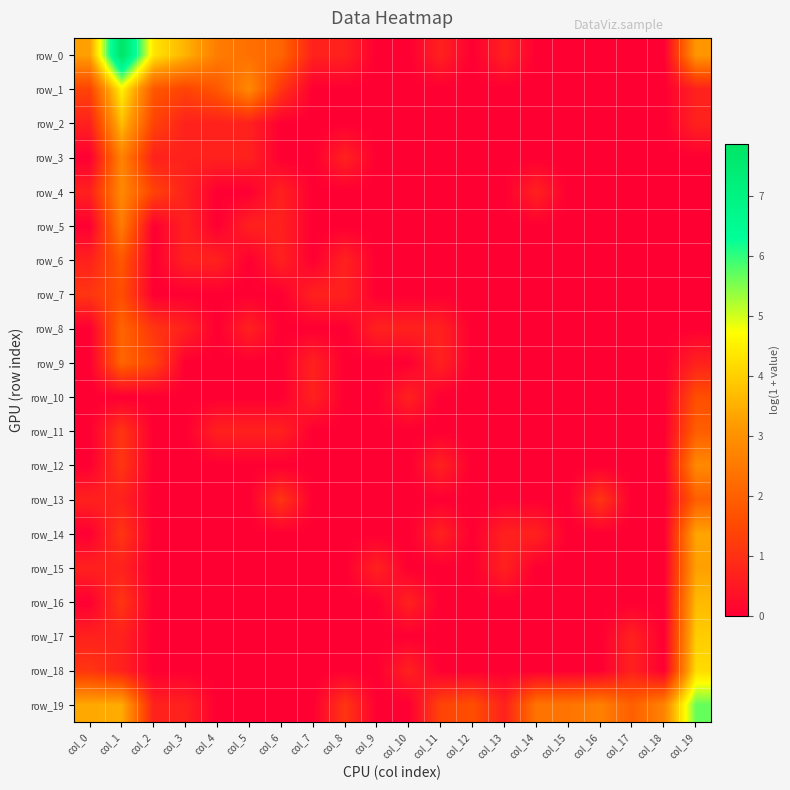

What is the sum of all row_12 values?

4.6